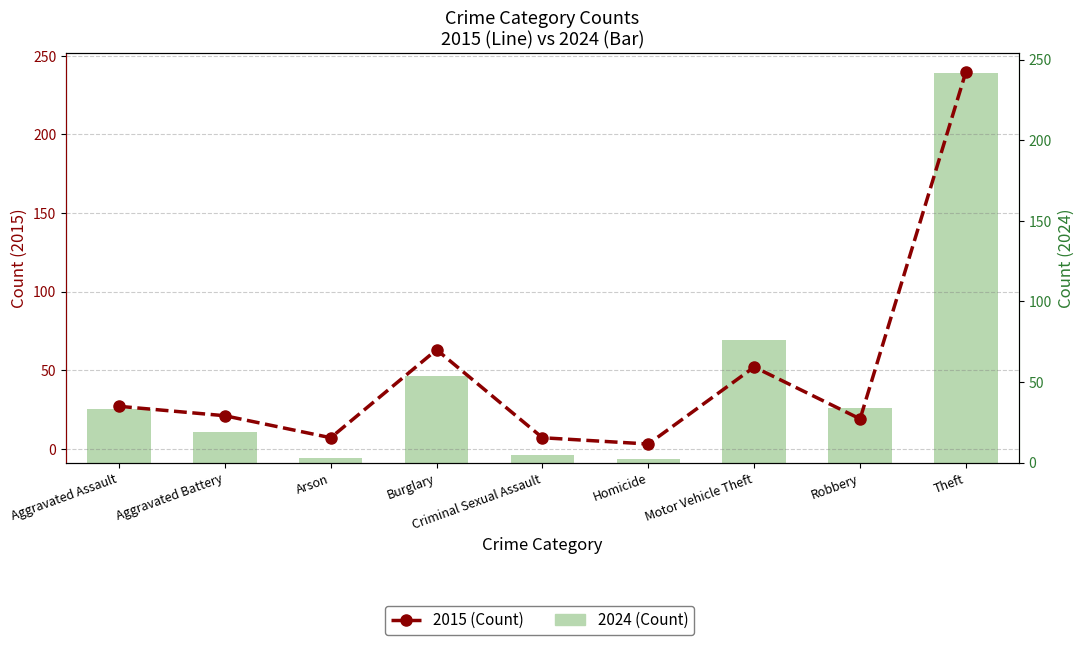

Read the 2015 (Count) value at Aggravated Battery, to the nearest 10.

20